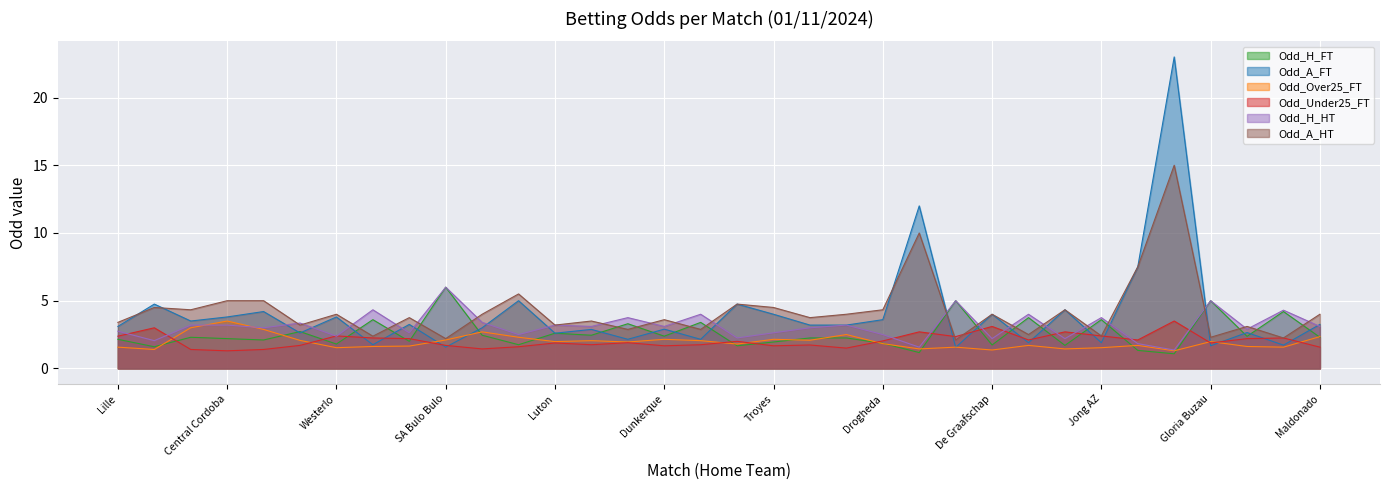

True or false: Odd_H_HT has a value of 3.2 at Alaves.

True